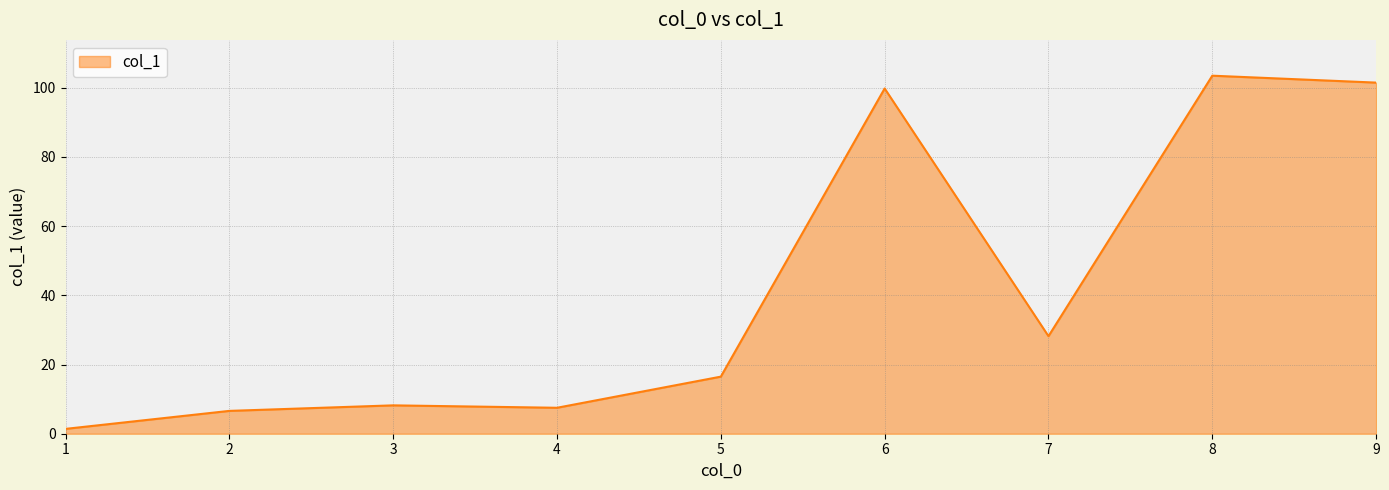

How many lines are shown in the chart?

1